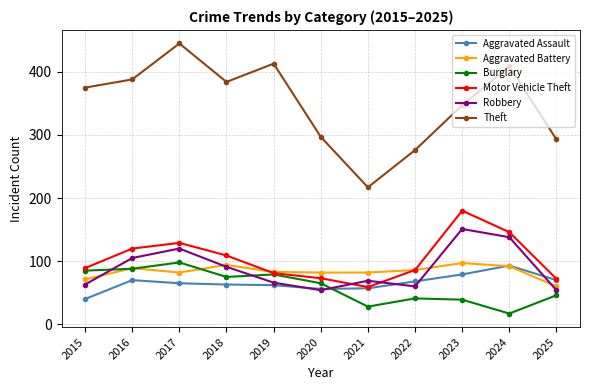

What is the lowest value of the Aggravated Battery series?

60